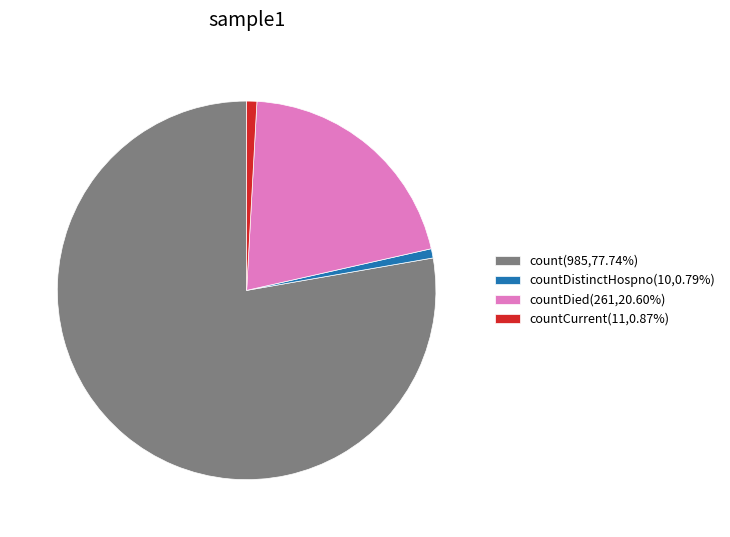

What is the ratio of the value at count(985,77.74%) to the value at countDied(261,20.60%)?

3.8